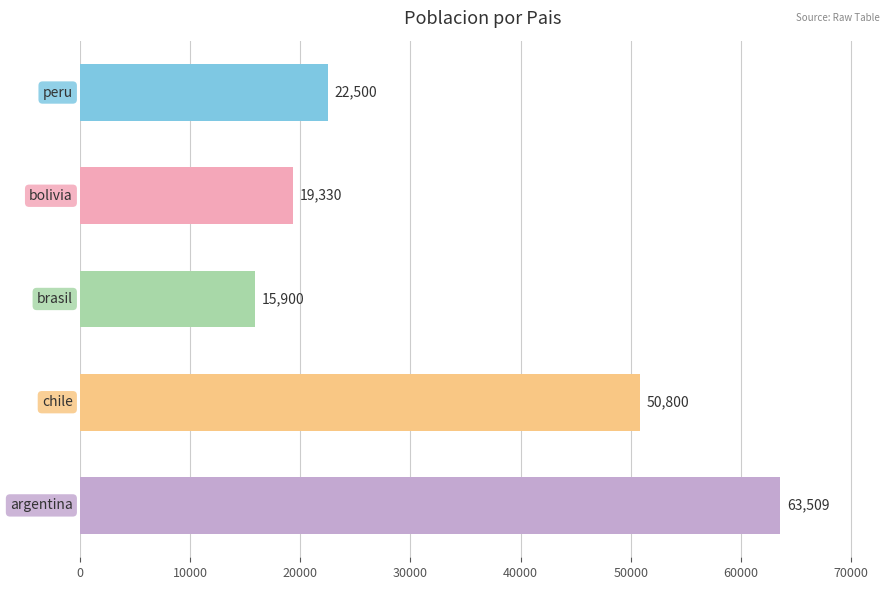

What is the minimum value shown in the chart?

15900